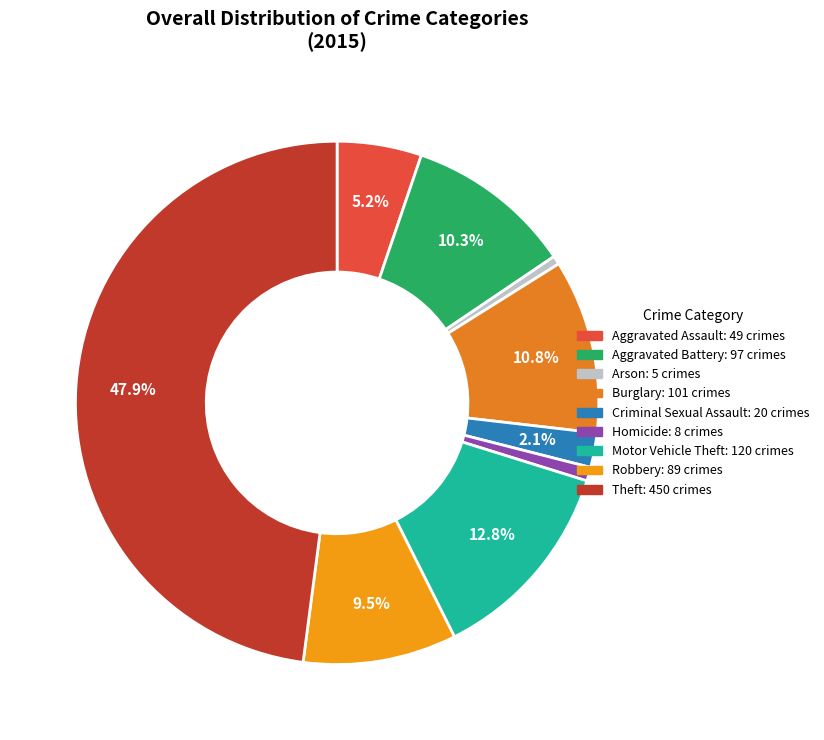

What percentage is NOT represented by Robbery?

90.5%